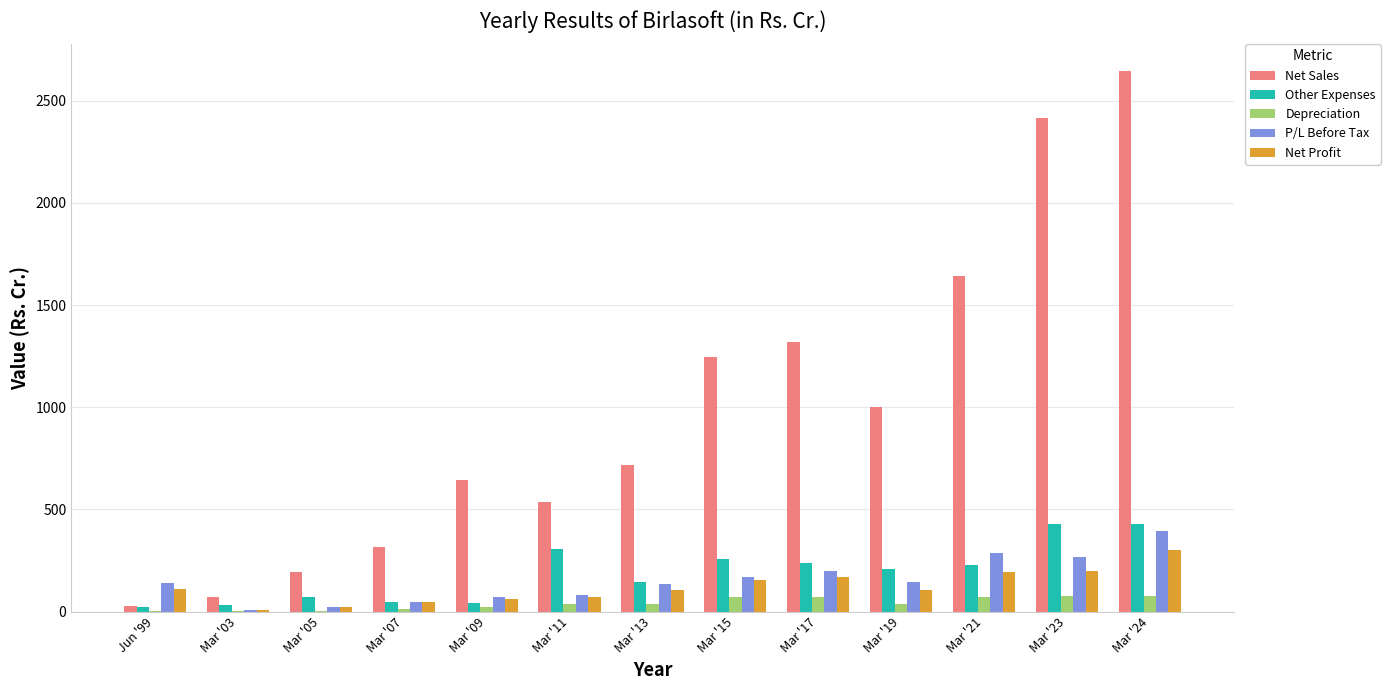

At which category is the sum across all series the highest?

Mar '24